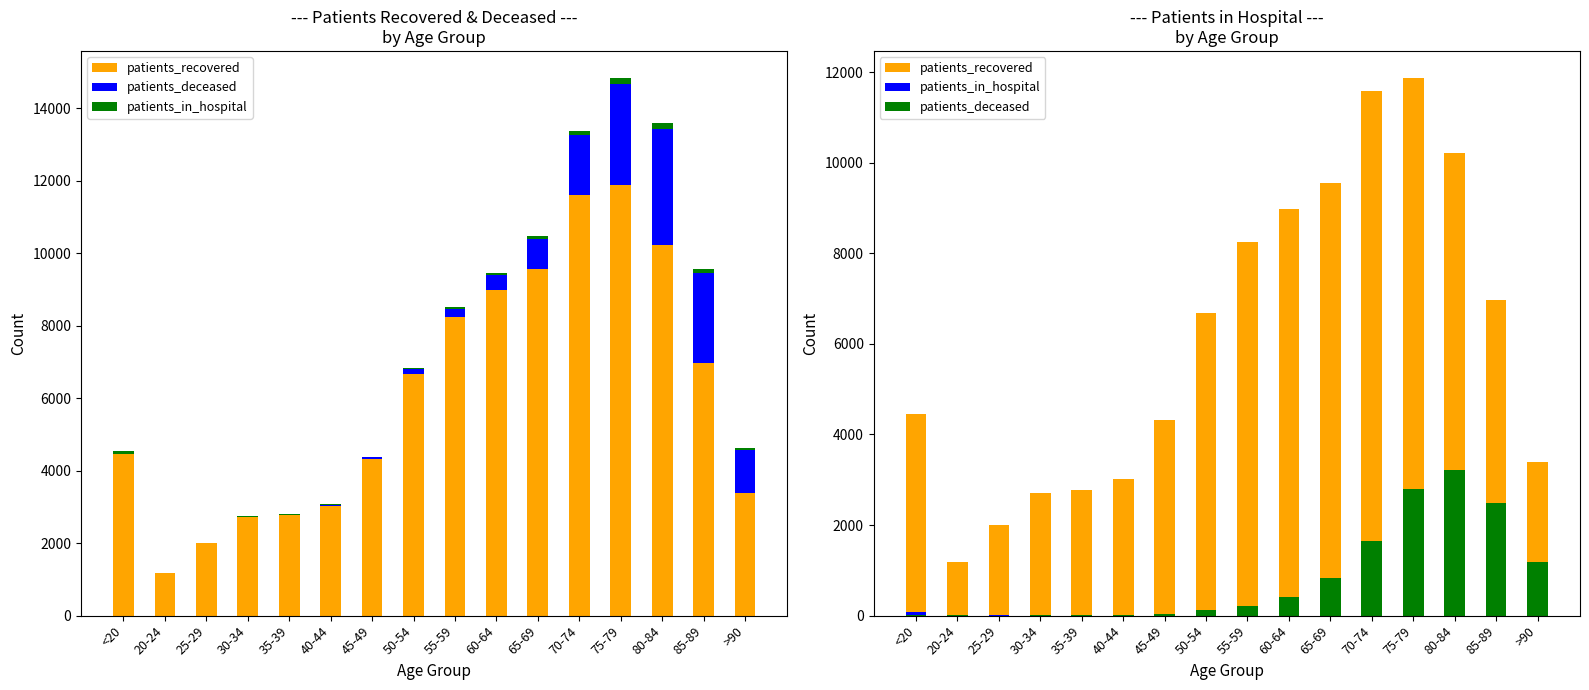

At which label does patients_deceased reach its peak?

80-84